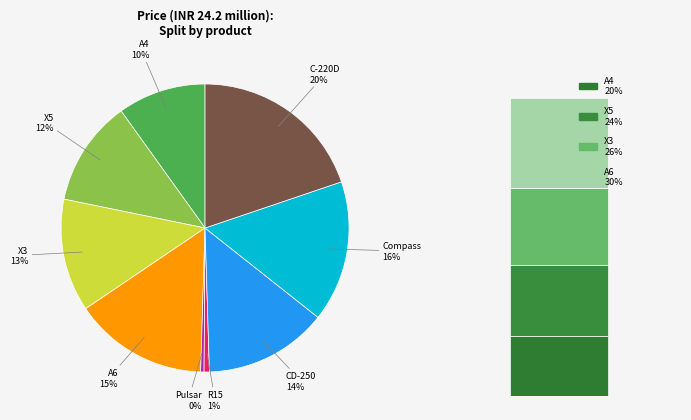

How many slices are in this pie chart?

9